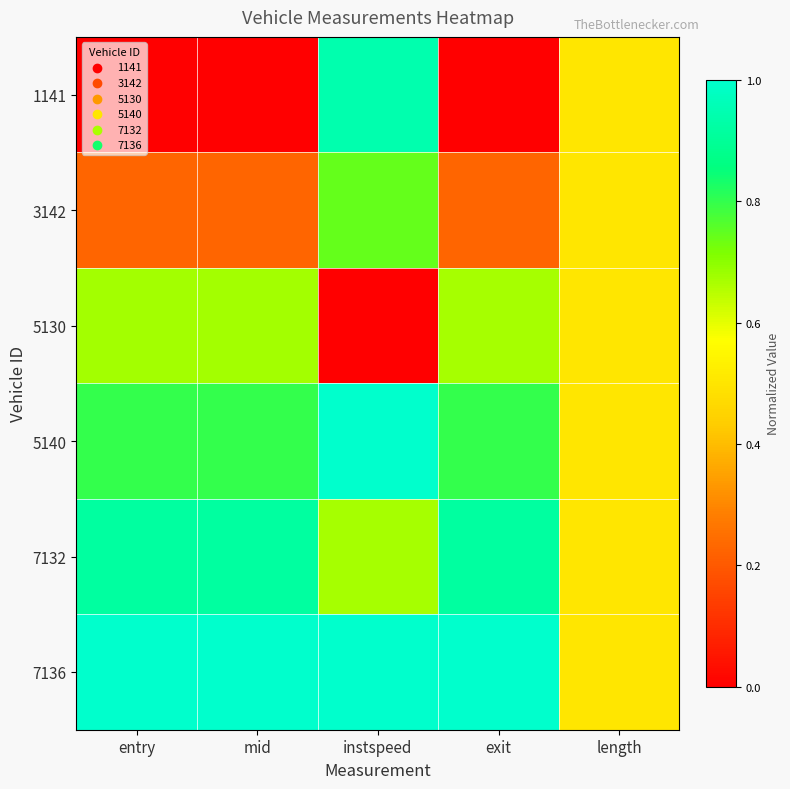

List the series in order of their peak value, highest first.

5140, 7136, 1141, 7132, 3142, 5130